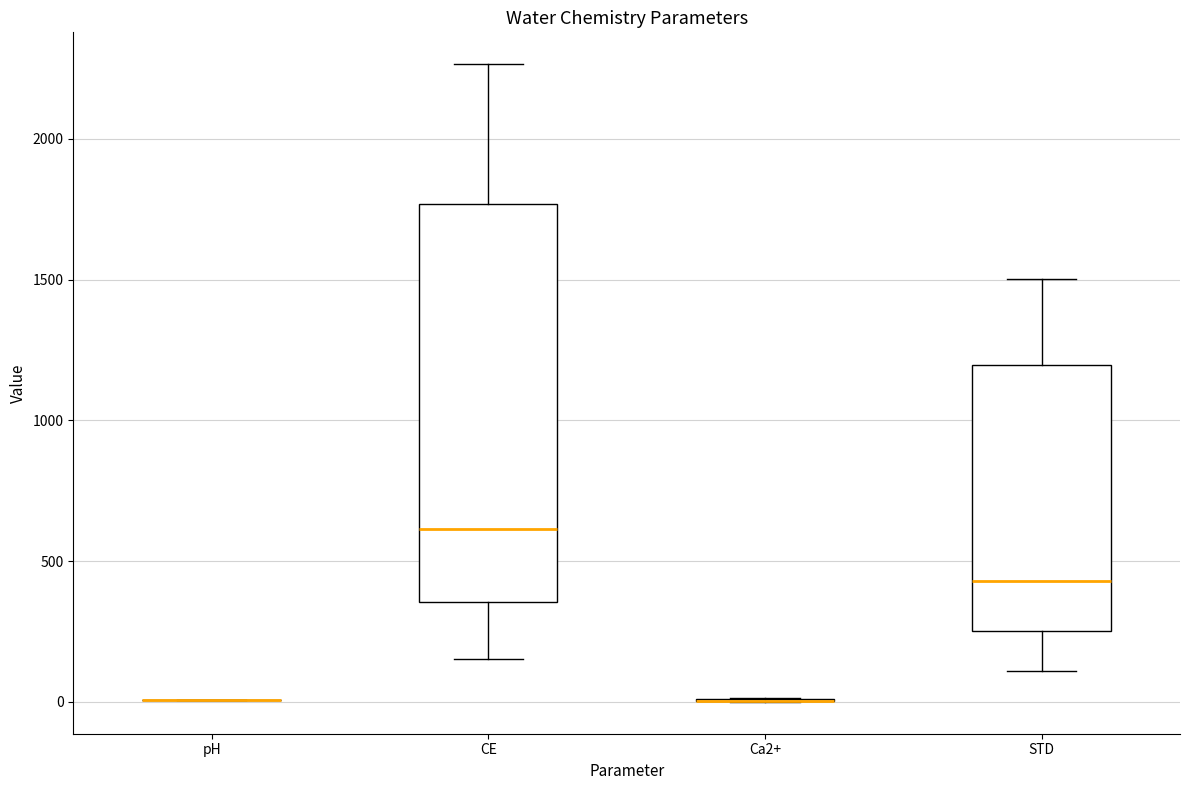

Reading left to right, transcribe this box plot: for each box, give where its median line is, the range the box spans, and where its two whiskers end, as read against the y-axis. The values are not printed on the chart, so give them approximately, as read against the axis.

pH: box collapsed to a line at 0, whiskers 0 to 0
CE: median 600, box 350 to 1750, whiskers 150 to 2250
Ca2+: box collapsed to a line at 0, whiskers 0 to 0
STD: median 450, box 250 to 1200, whiskers 100 to 1500